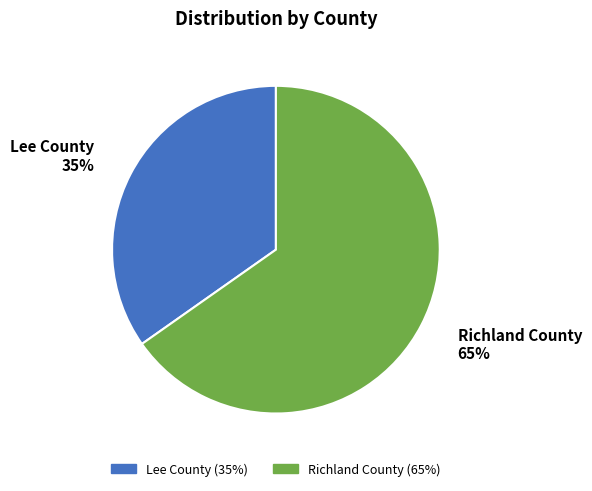

How many segments does this pie chart have?

2